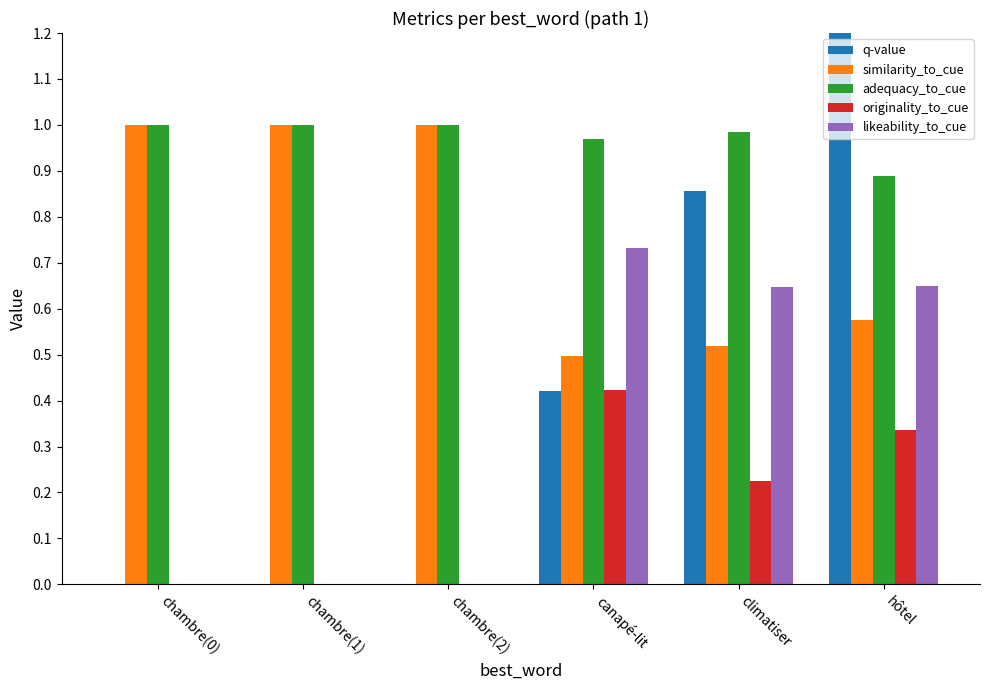

Rank the categories by q-value value from highest to lowest.

hôtel, climatiser, canapé-lit, chambre(0), chambre(1), chambre(2)